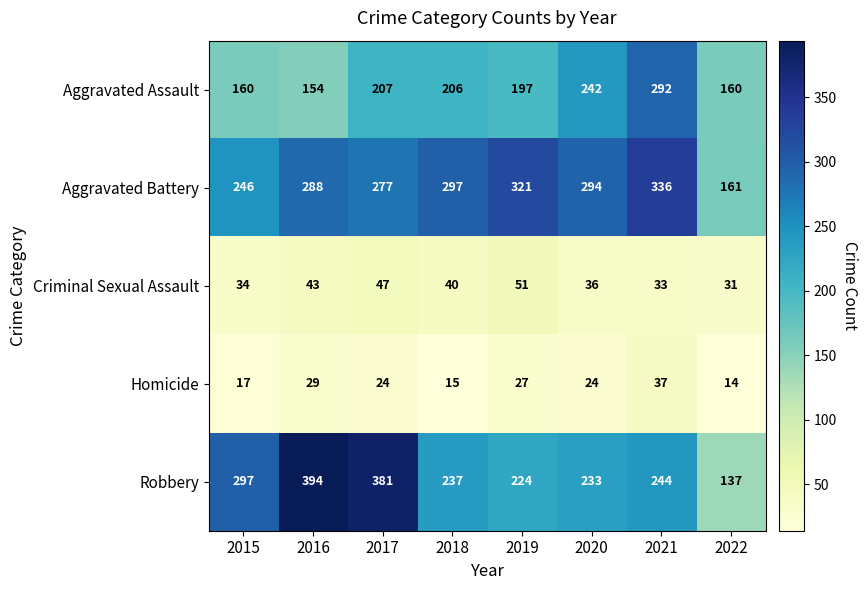

What is the approximate value of Robbery at 2015, to the nearest 5?

295